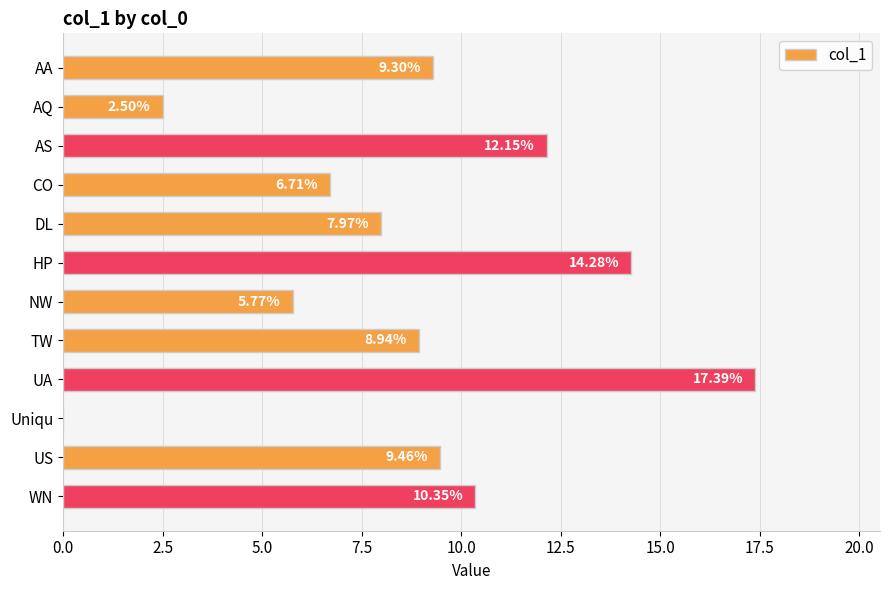

How many categories are shown in the chart?

12